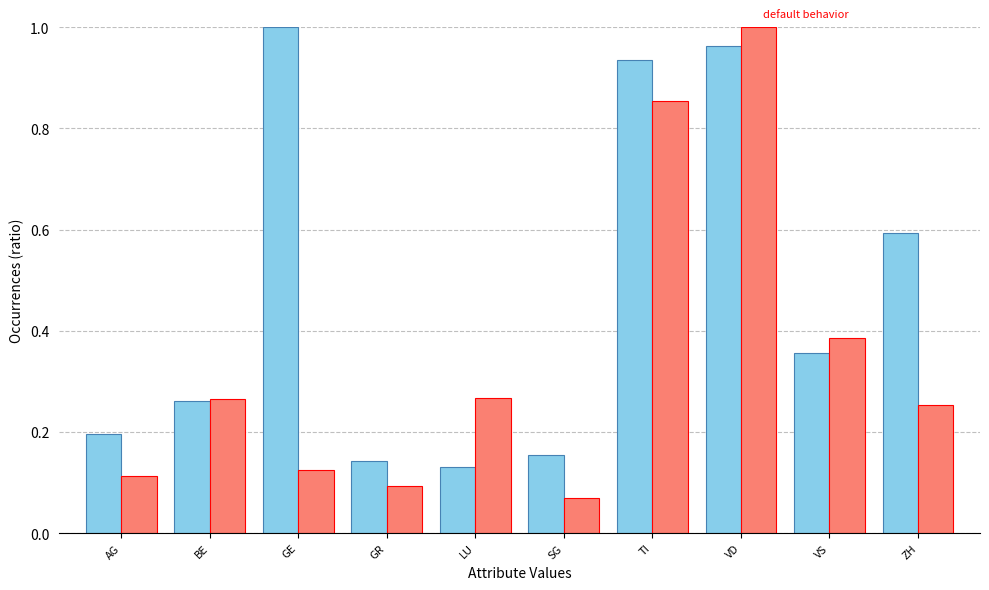

What is the label of the 1st bar from the right?

ZH